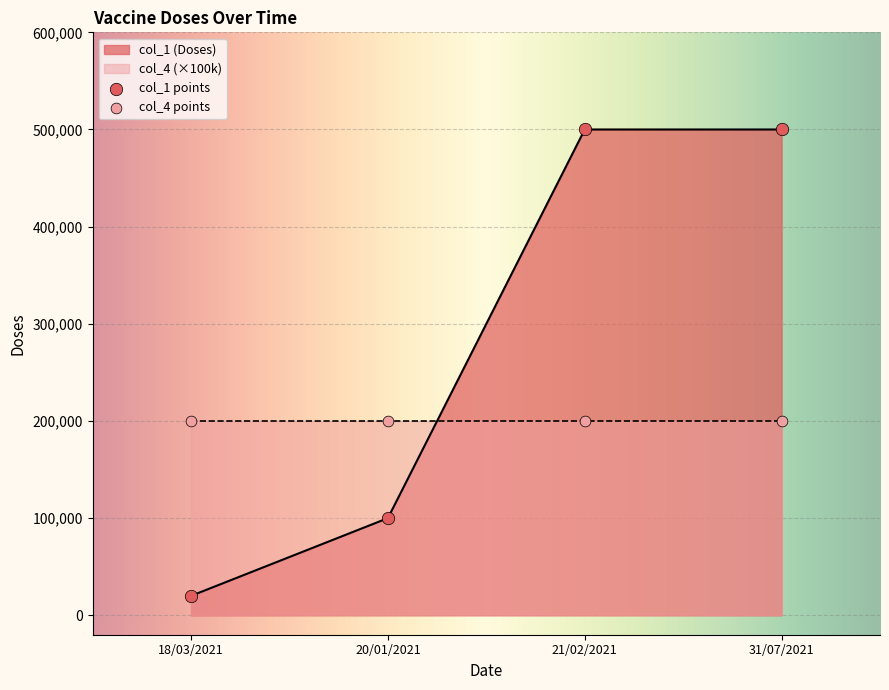

At which category is the sum across all series the highest?

31/07/2021